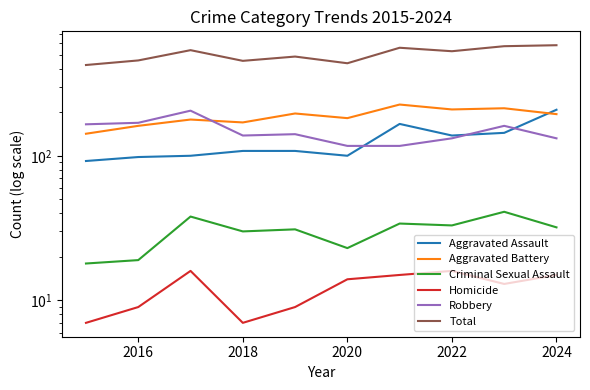

What is the minimum value for Total?

424